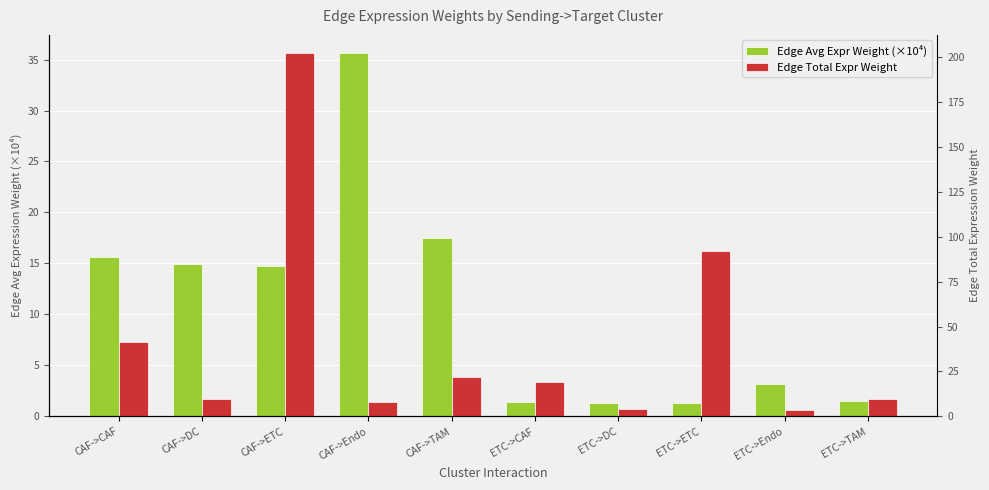

Rank the categories by Edge Avg Expr Weight (×10⁴) value from lowest to highest.

ETC->ETC, ETC->DC, ETC->CAF, ETC->TAM, ETC->Endo, CAF->ETC, CAF->DC, CAF->CAF, CAF->TAM, CAF->Endo